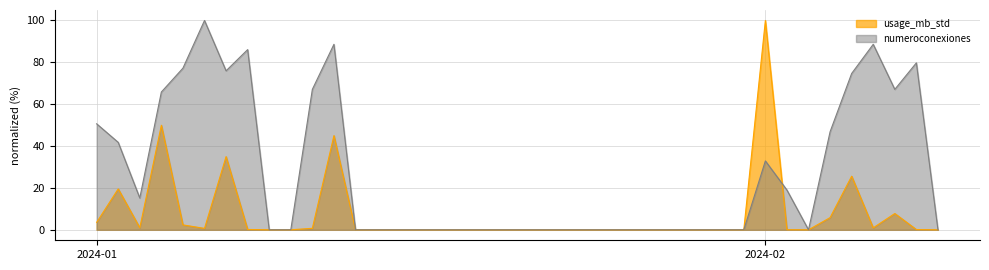

What is the sum of the numeroconexiones values at 2024-01-24 and 2024-01-03?

15.2